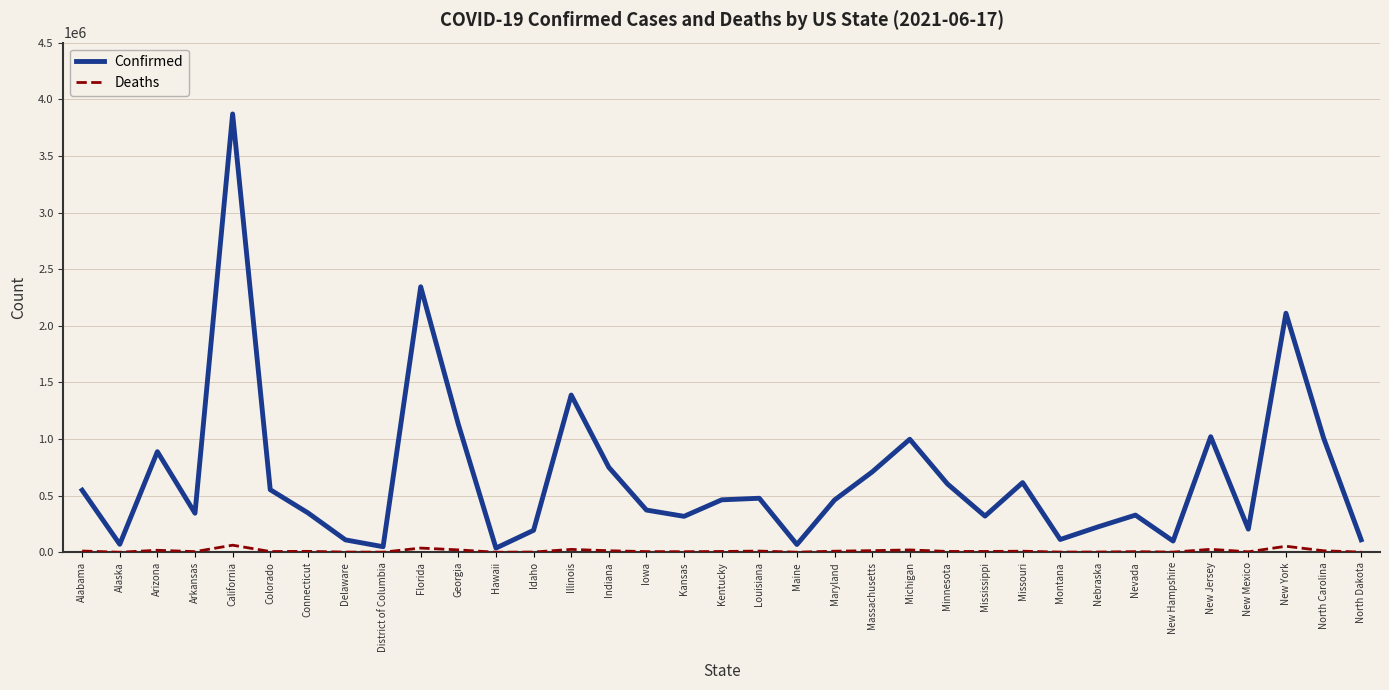

True or false: Confirmed and Deaths cross at least once.

False